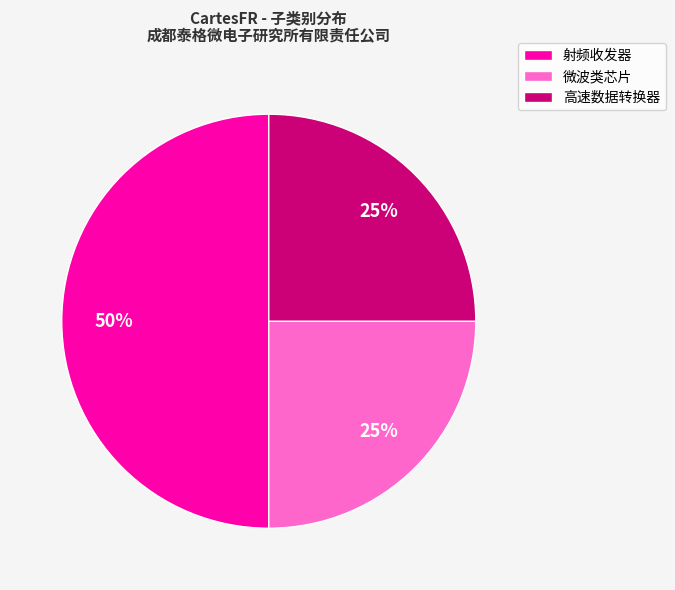

To the nearest percent, what percentage of the pie is 微波类芯片?

25%